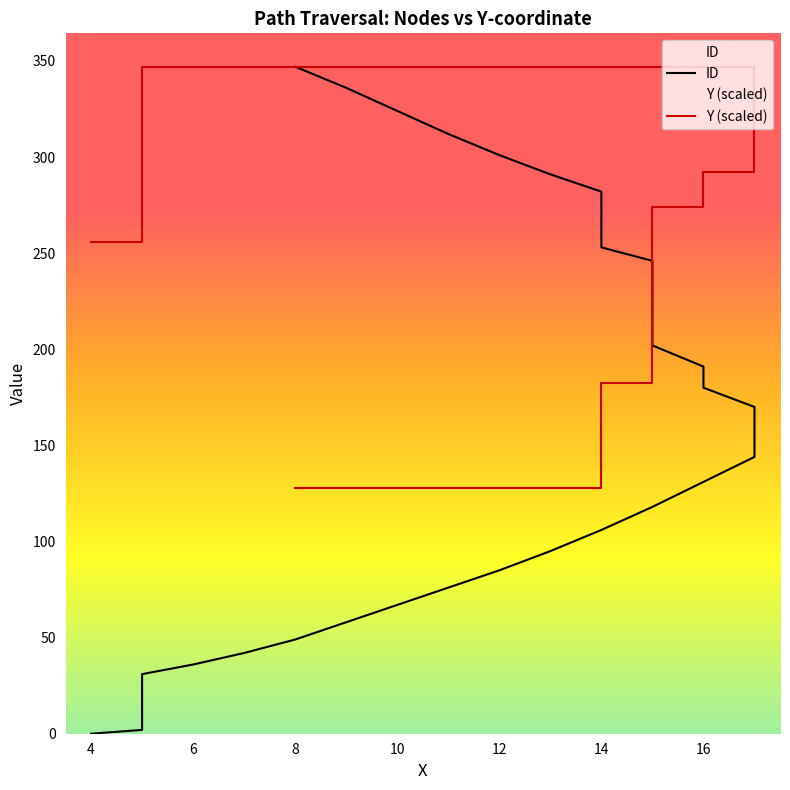

True or false: Y (scaled) has a value of 448.8 at 8.

False